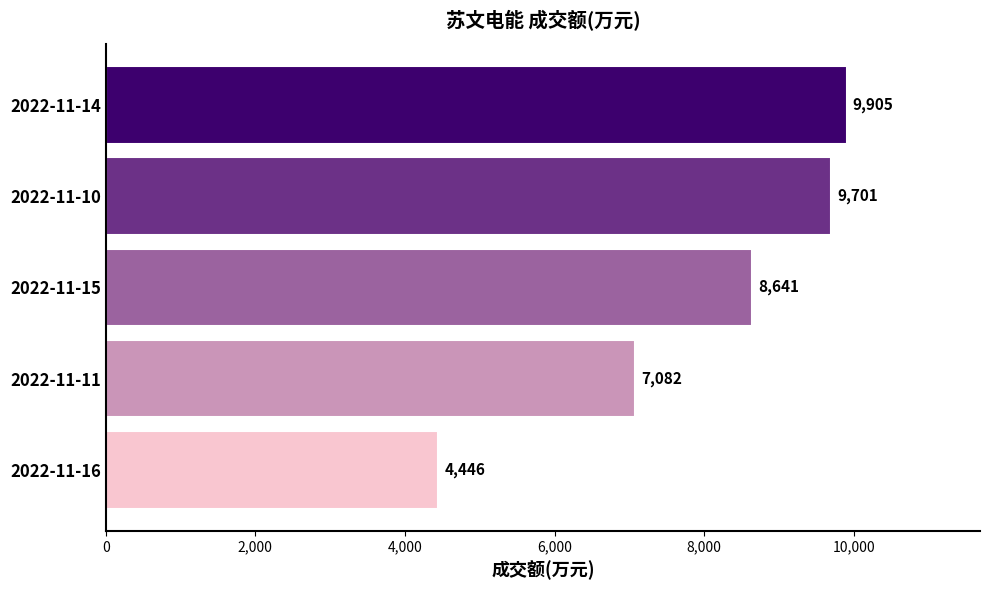

True or false: the data shows 4446 at 2022-11-16.

True